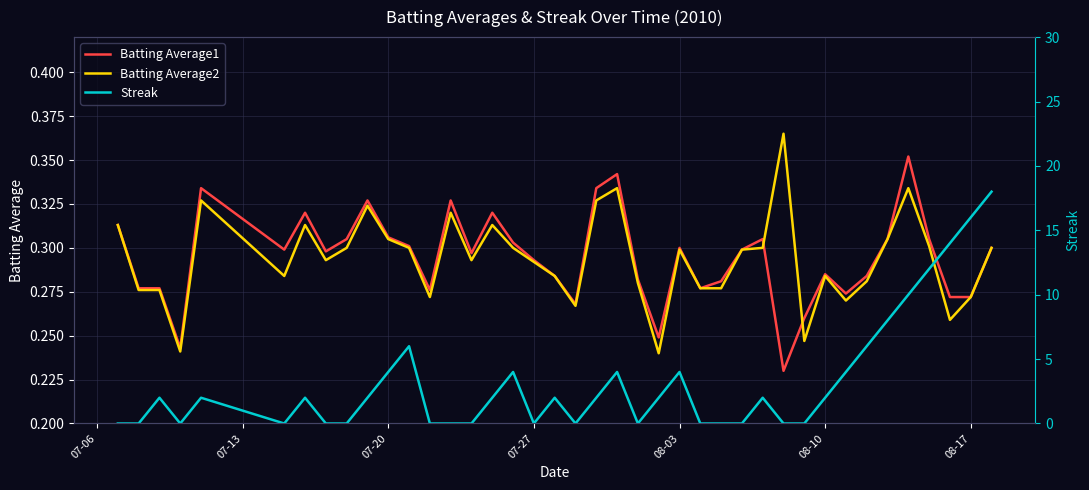

How many values in the Streak series exceed 2?

13